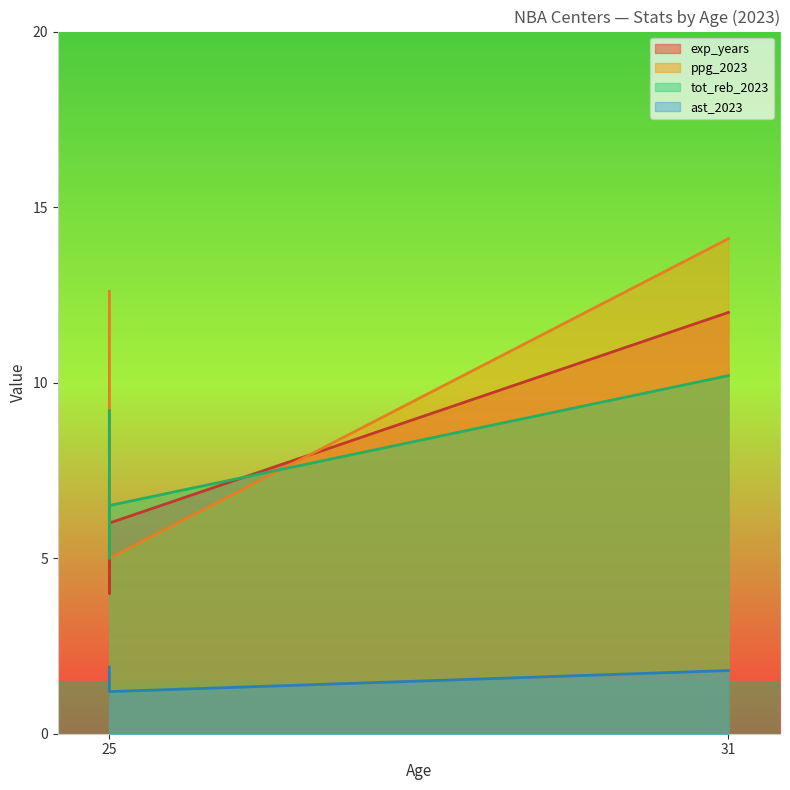

Does the chart display data point markers on the line(s)?

No